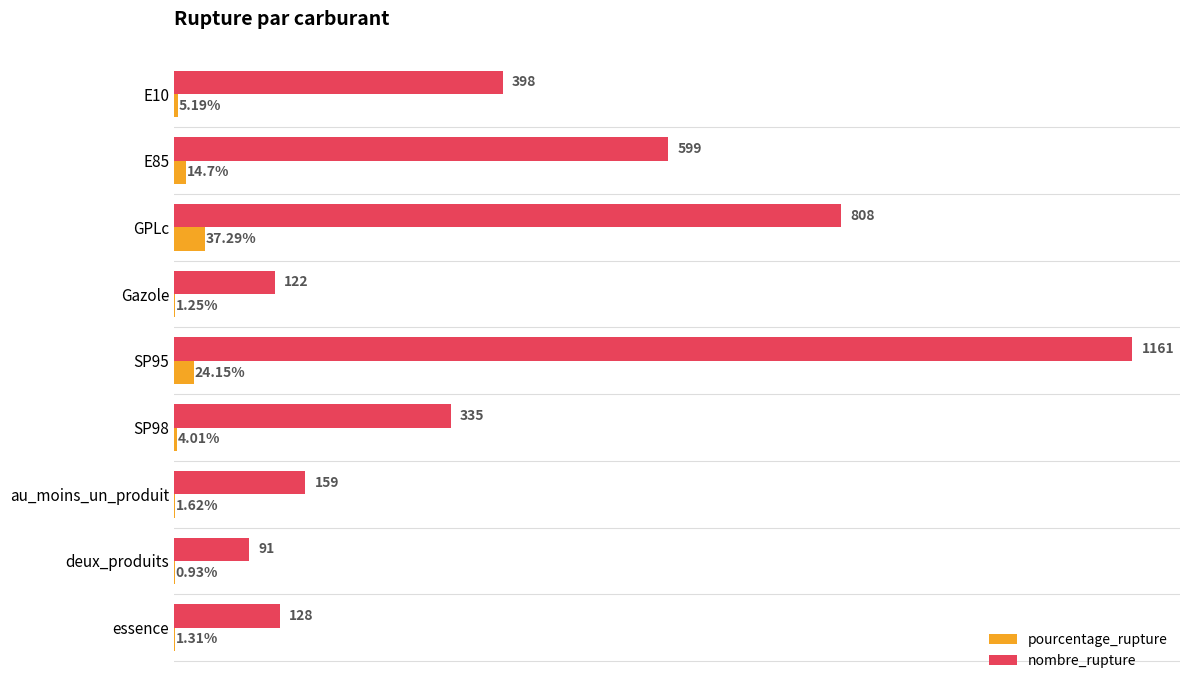

Which category has the highest value in the pourcentage_rupture series?

GPLc